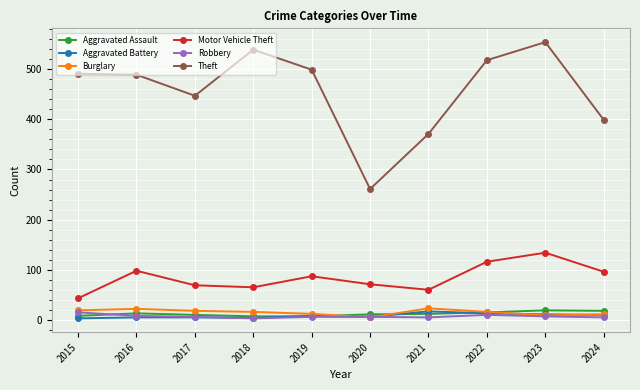

True or false: Aggravated Battery has a value of 13 at 2022.

True